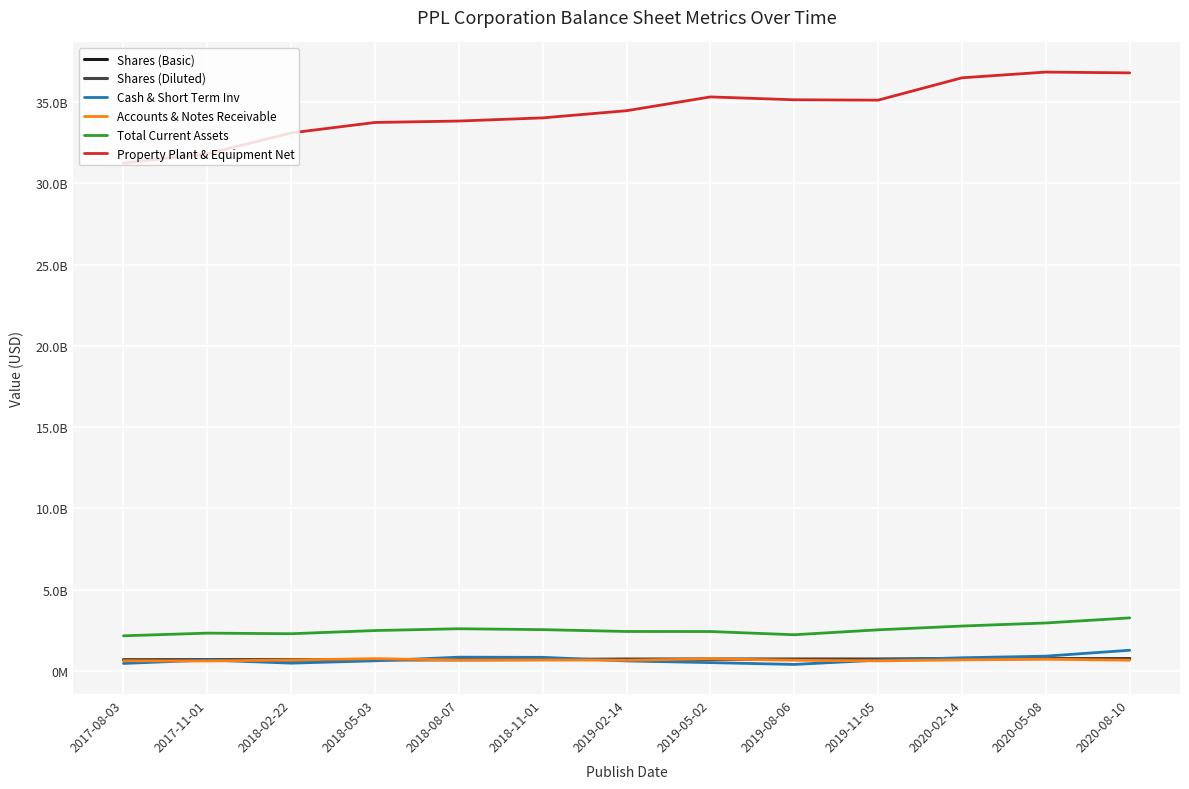

How many data points does each series have?

13